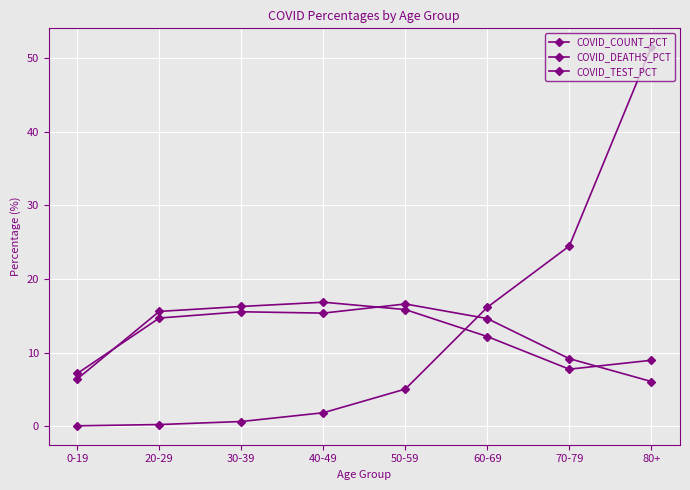

What position from the left is 50-59?

5